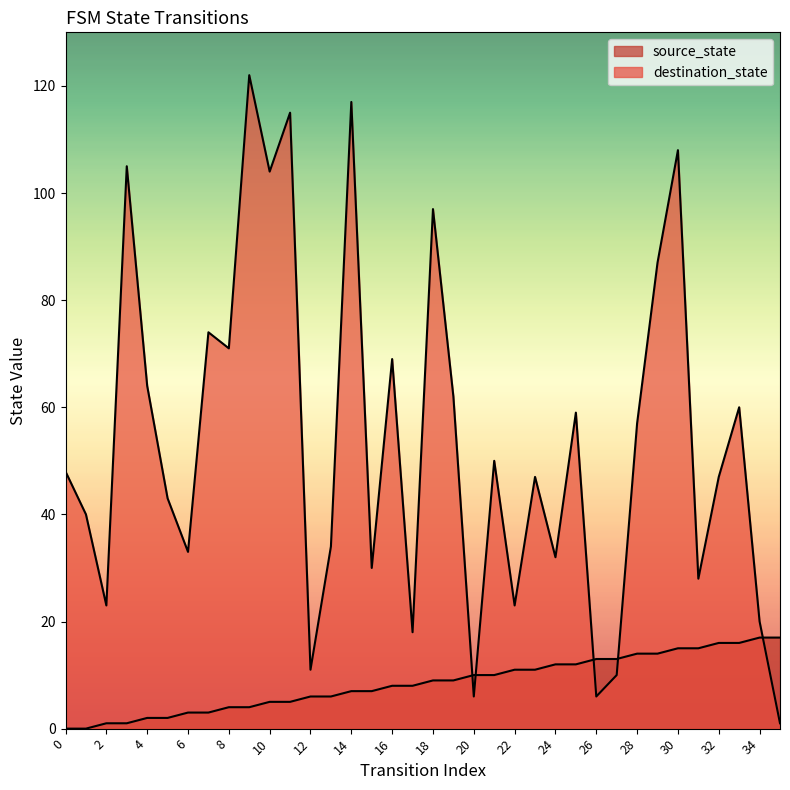

Does the chart display data point markers on the line(s)?

No